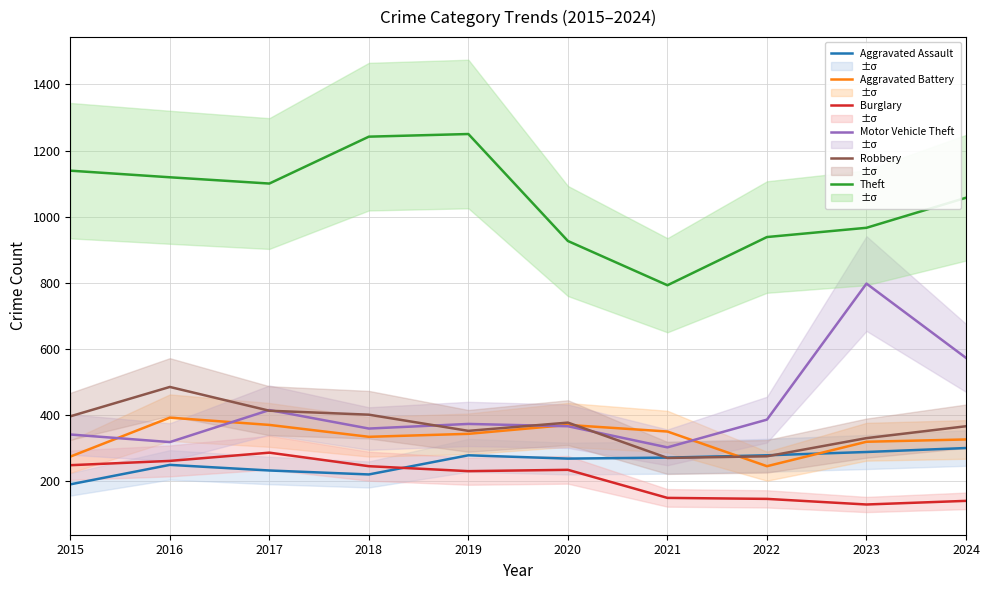

Is this an area chart (filled region under the line)?

No